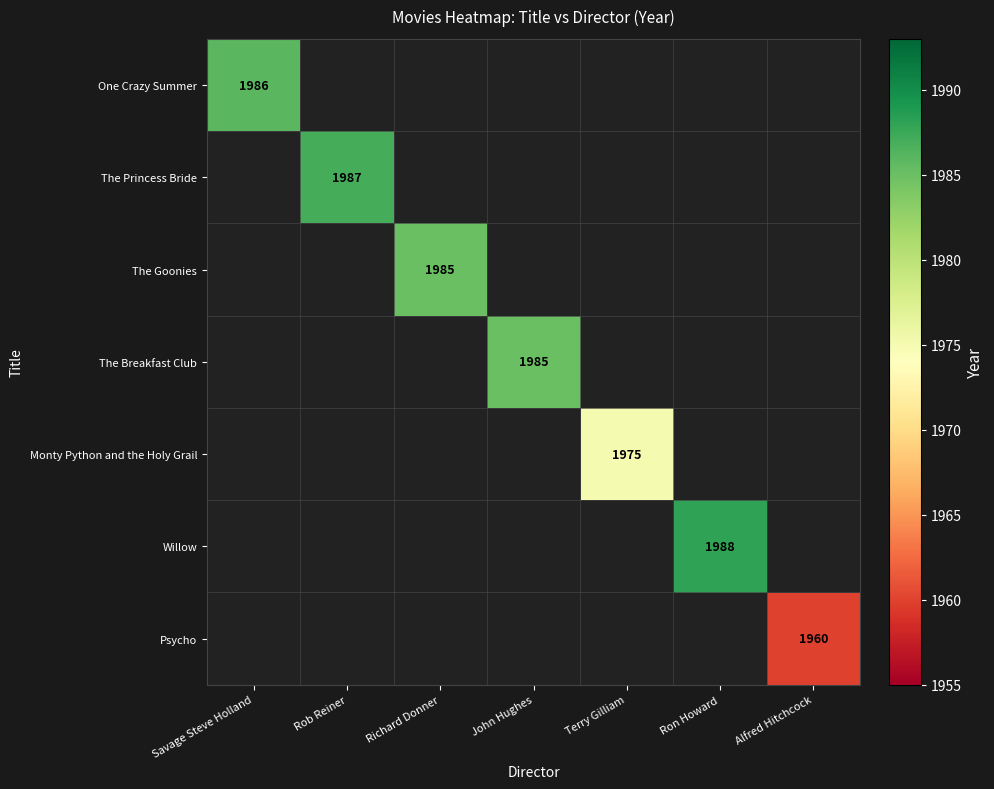

Is it true that One Crazy Summer equals 449 at Savage Steve Holland?

False